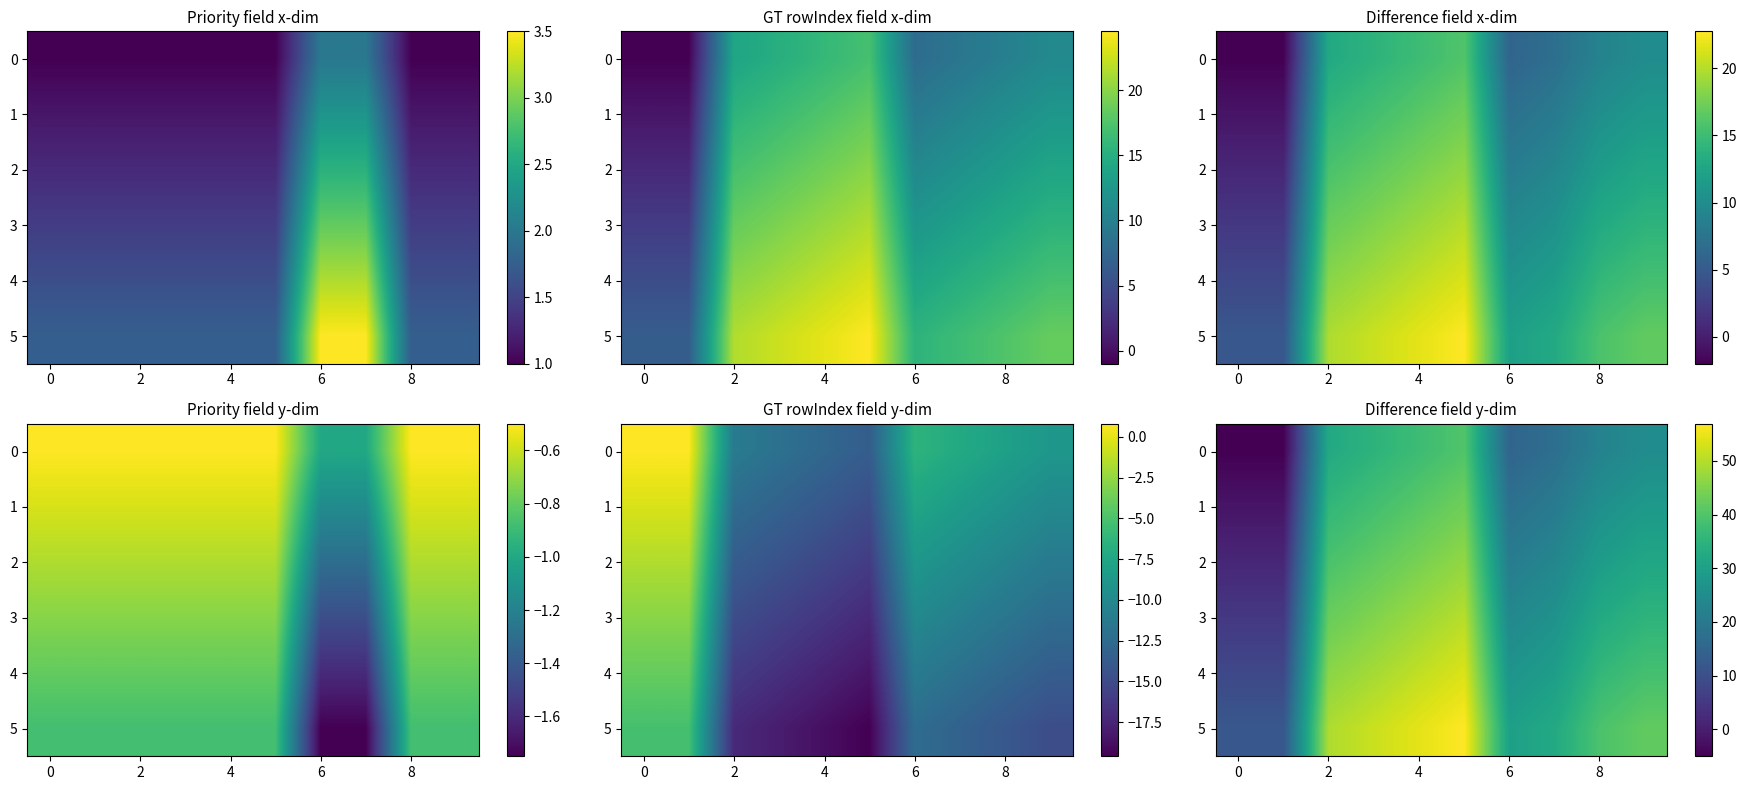

True or false: 3 has a value of 6.8 at 0.

False